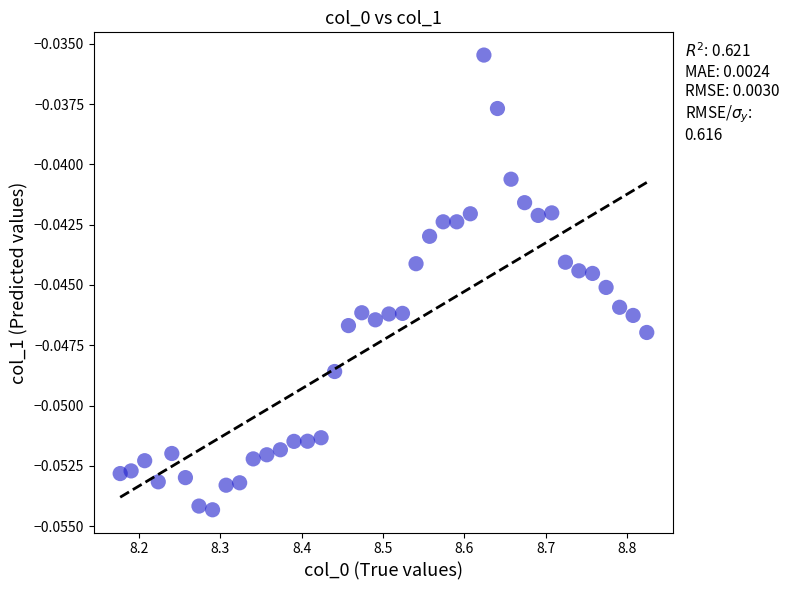

What is the range of X values (max minus min)?

0.6